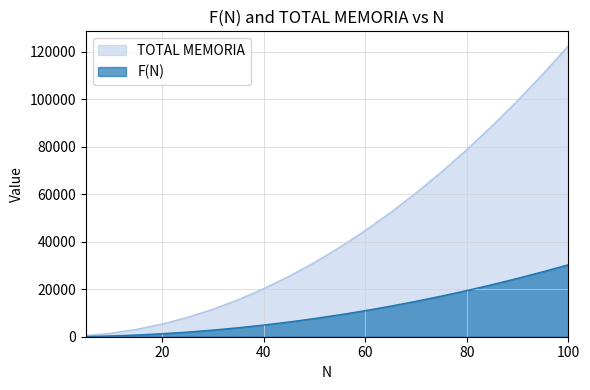

What is the difference between the F(N) values at 45 and 75?

10890